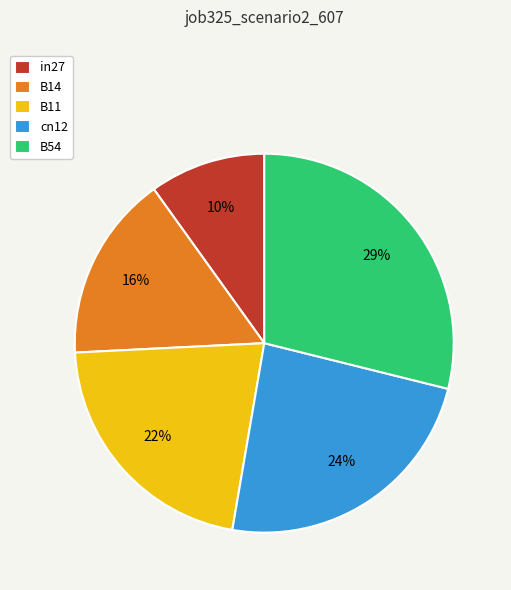

Rank the categories by value from highest to lowest.

B54, cn12, B11, B14, in27